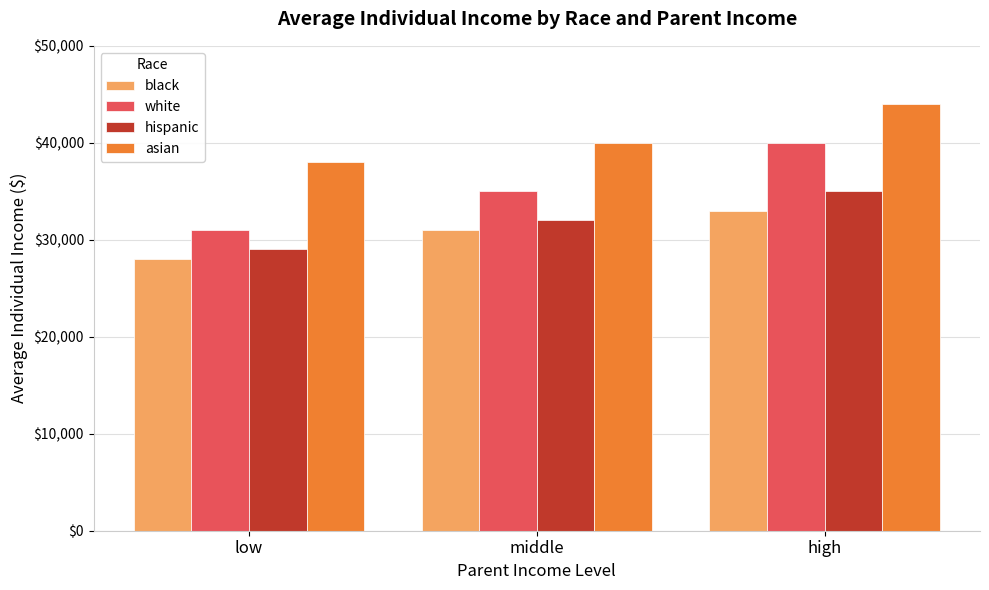

Is the value of hispanic at high greater than the value of white at high?

No